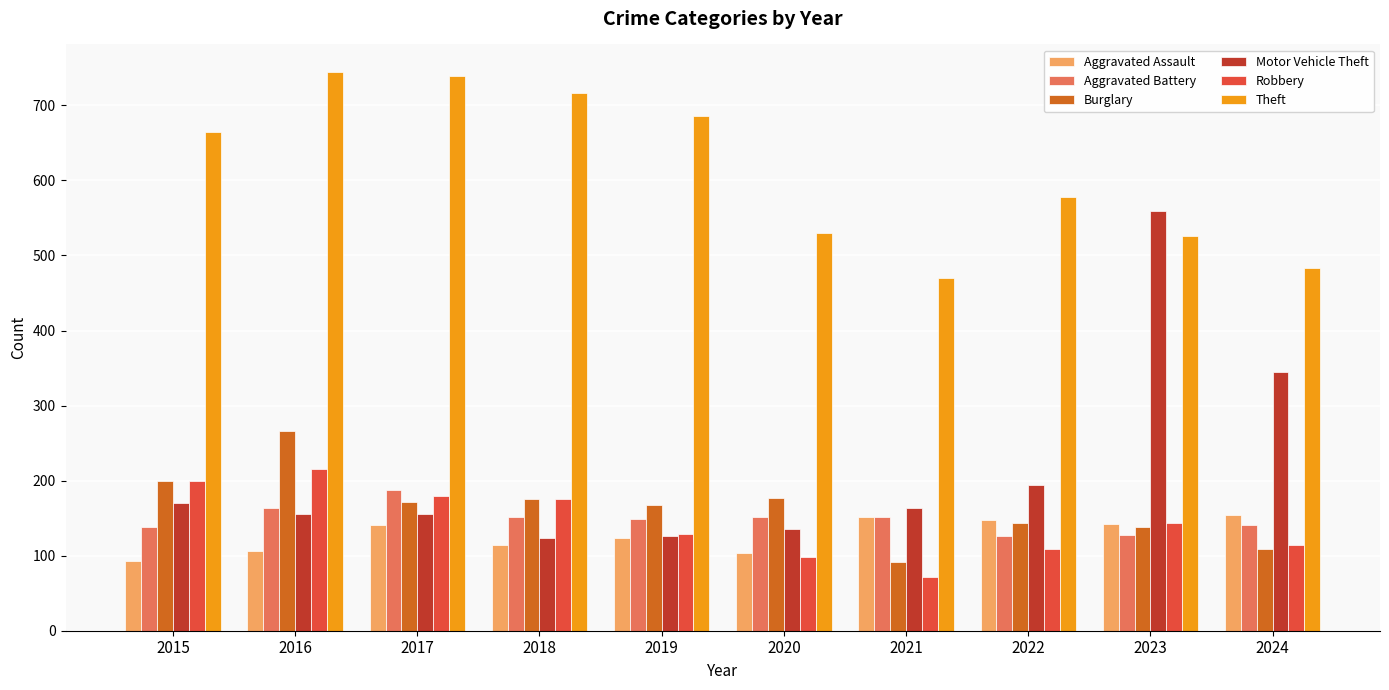

How many values in the Burglary series are below 172?

5